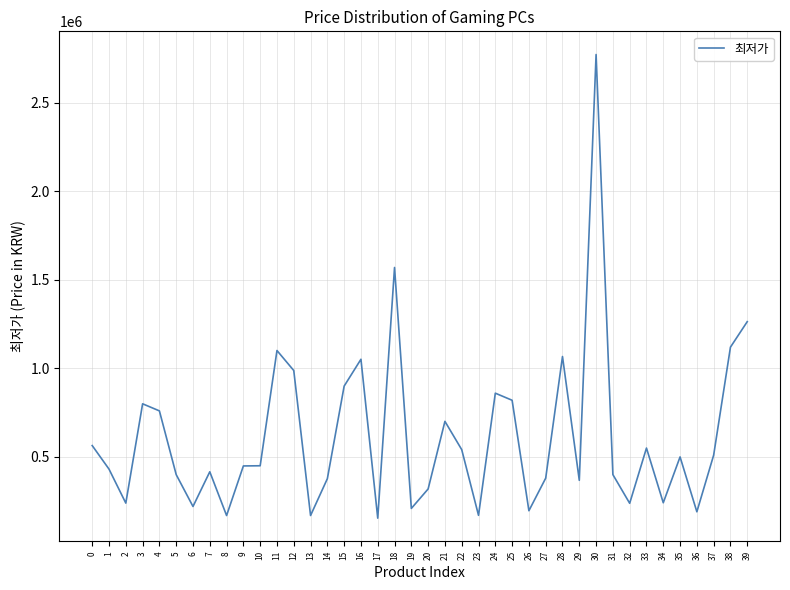

The value at 8 is 167900. True or false?

True